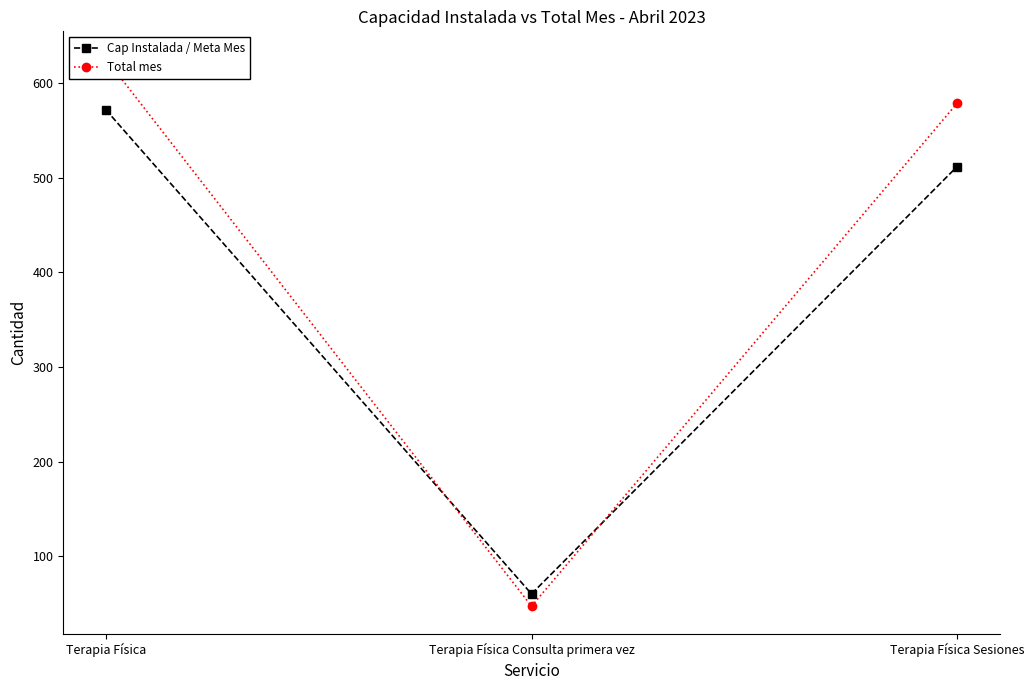

How many distinct data groups are displayed?

2